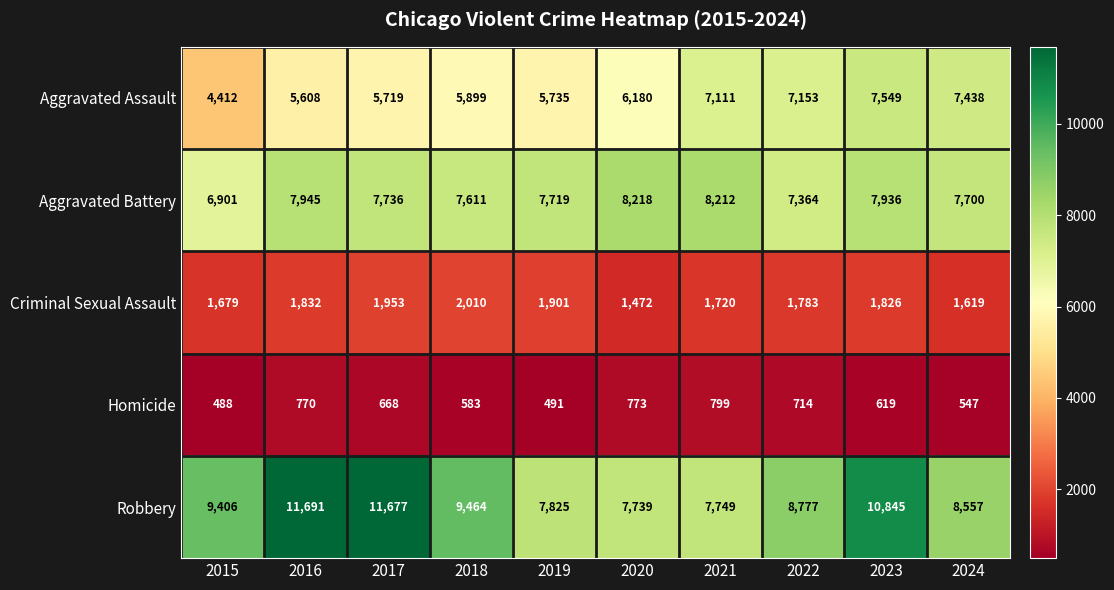

Between 2017 and 2024, which series saw the biggest shift?

Robbery